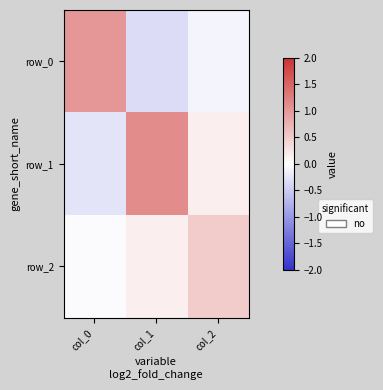

Count the number of data series in this chart.

3